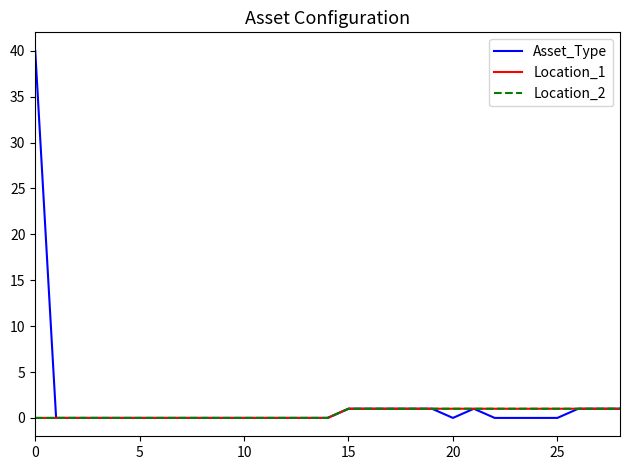

Does the chart have visible grid lines?

No